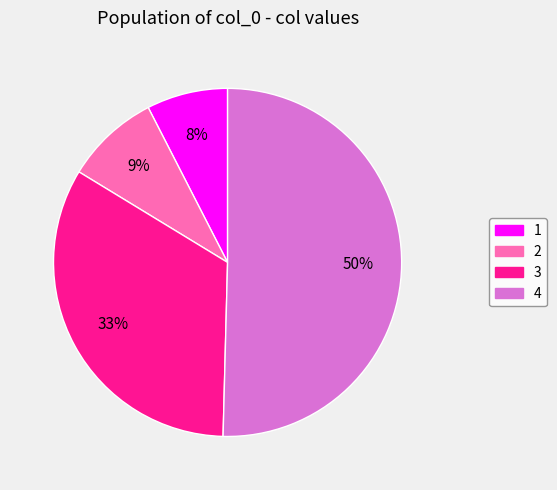

To the nearest percent, what is the combined percentage of 1 and 4?

58%